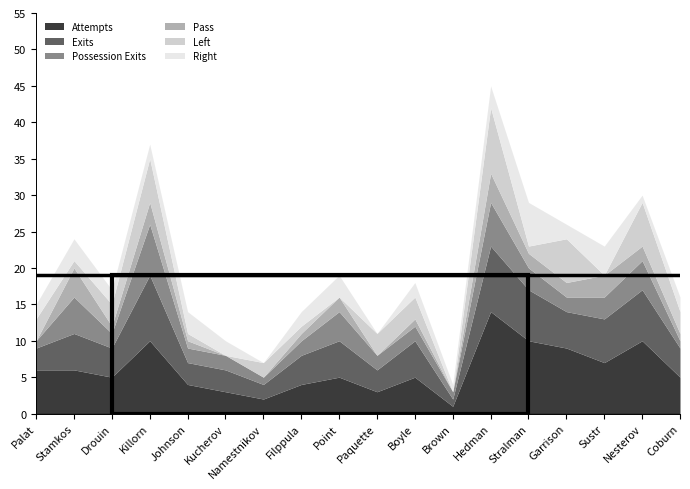

True or false: Pass and Left cross at least once.

True